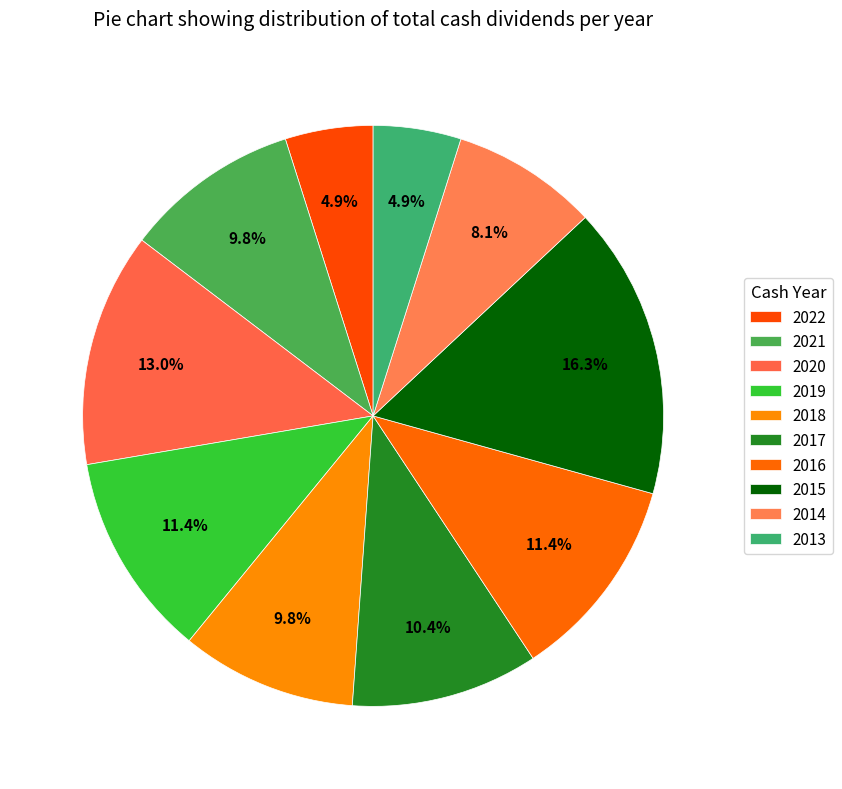

Which category has the smallest portion of the pie?

2013